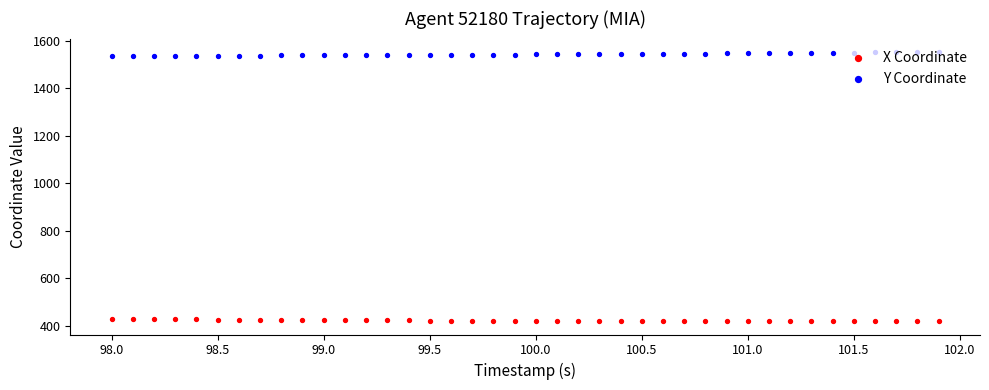

What are all the series names shown in the legend?

X Coordinate, Y Coordinate